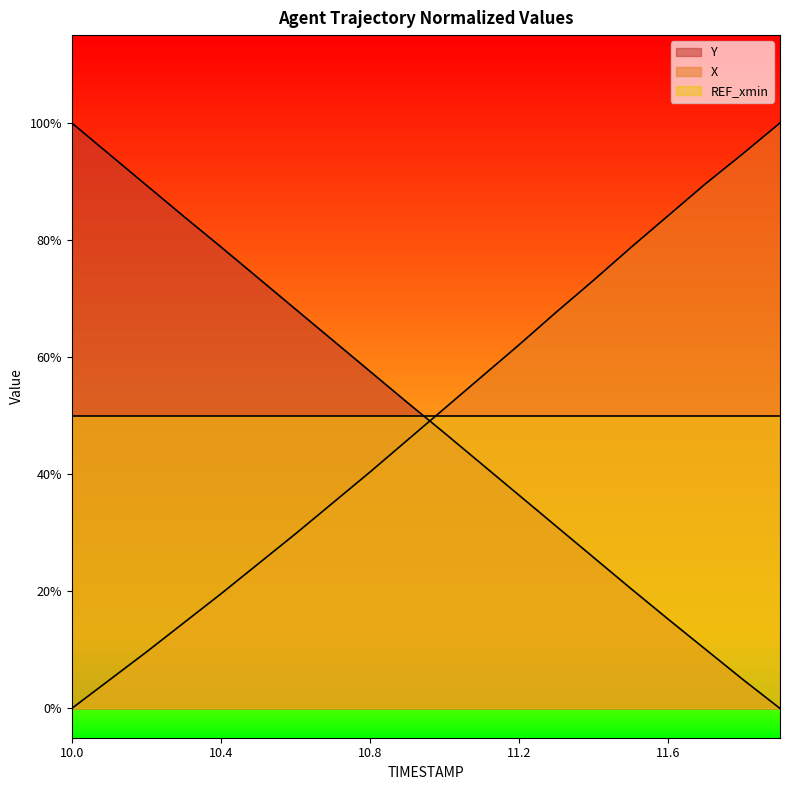

Which has a higher value, 11.2 or 11.3?

11.3